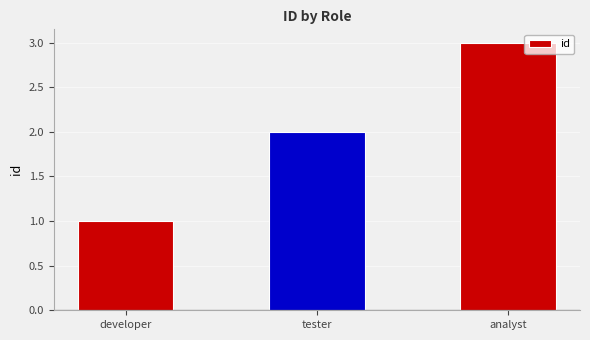

What is the difference between the maximum and minimum values?

2